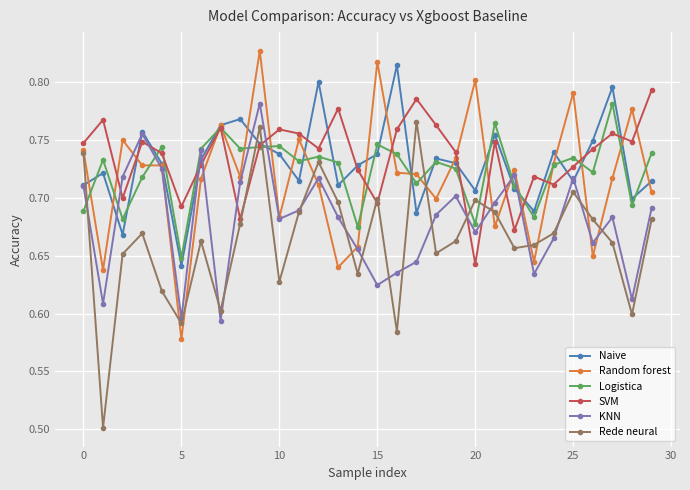

In KNN, how many points are lower than both neighbors (excluding endpoints)?

9